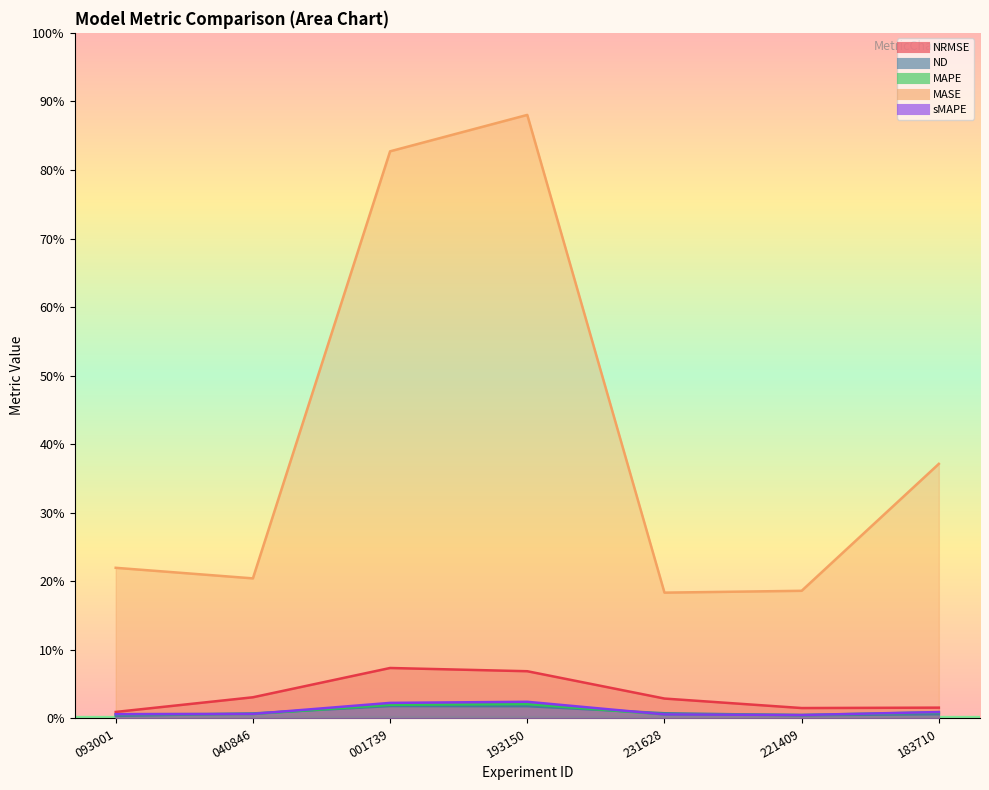

Between 040846 and 221409, which series saw the biggest shift?

MASE